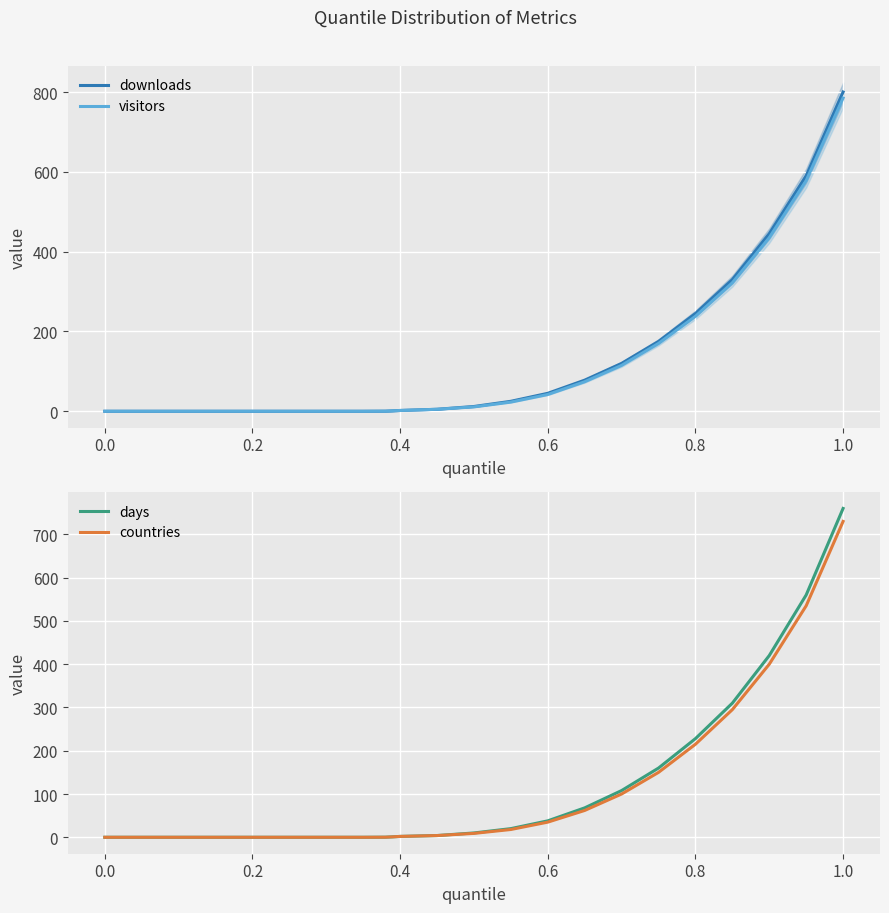

How many data points in countries are less than 4?

11